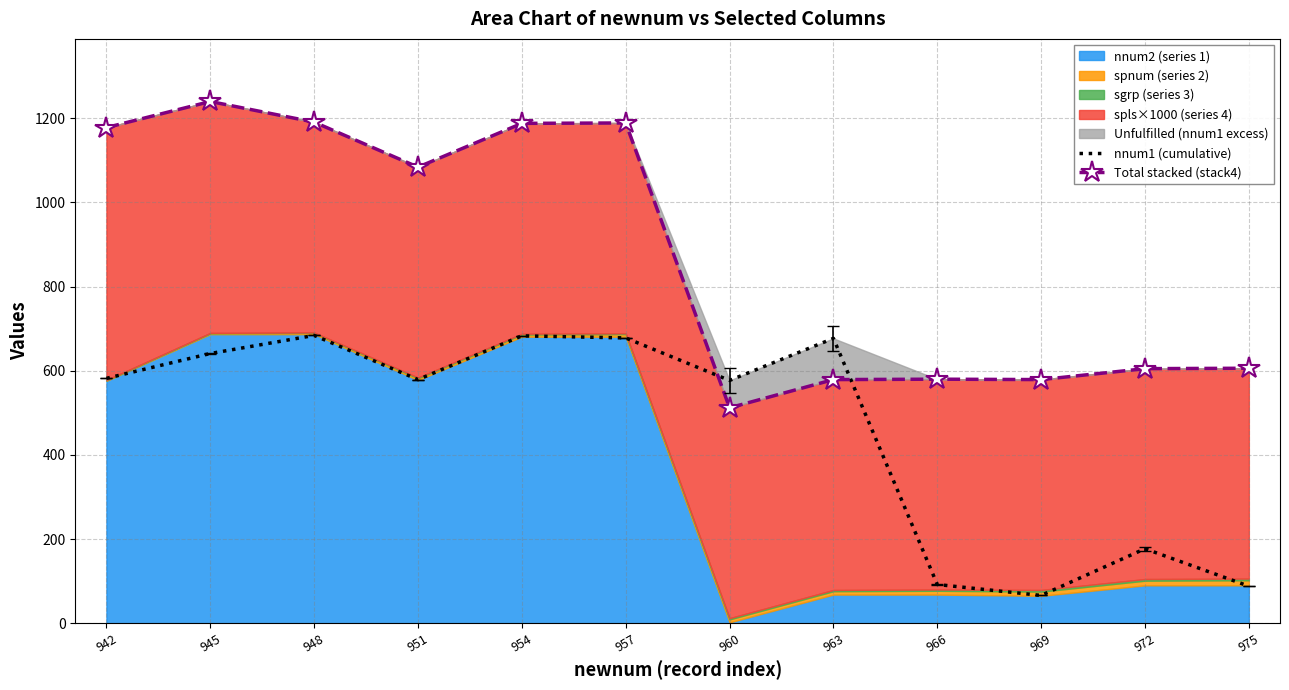

True or false: Total stacked (stack4) has a value of 606 at 975.

True